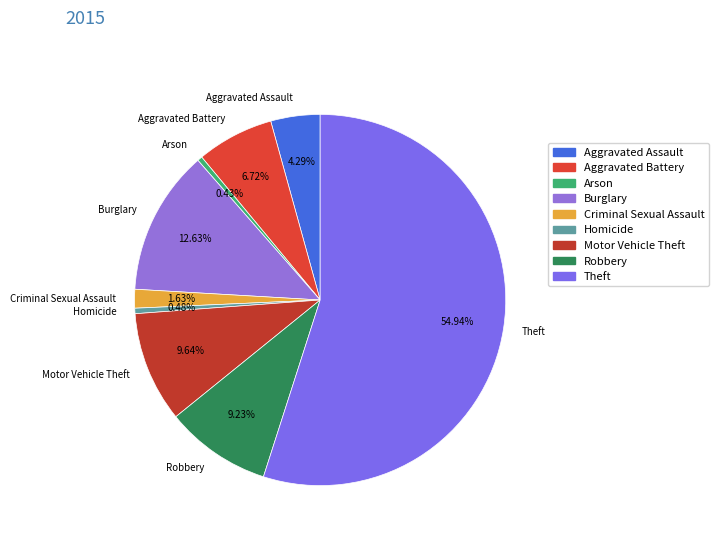

What percentage is the Aggravated Battery slice, to the nearest percent?

7%